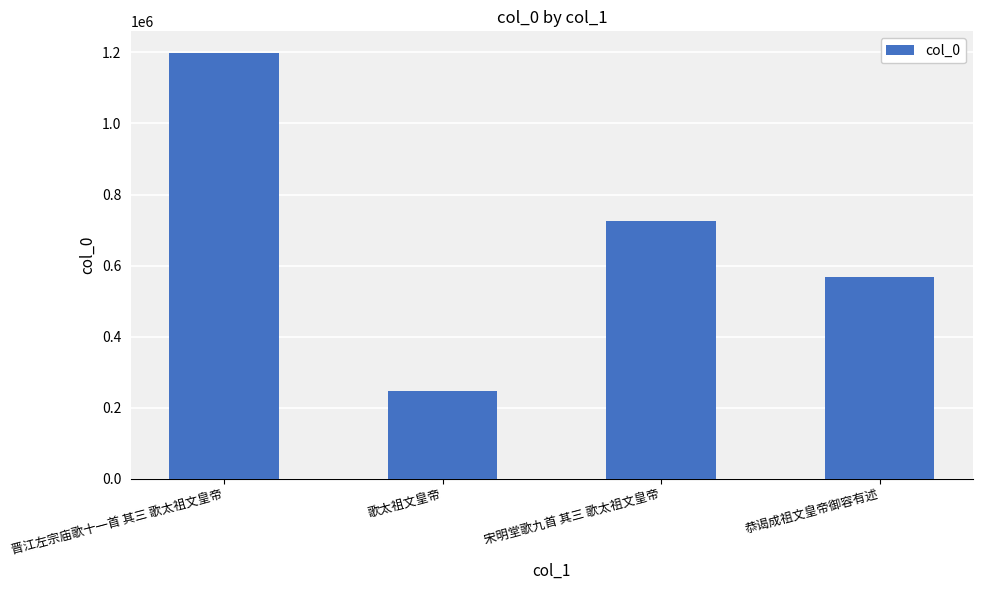

How many bars are there in total?

4